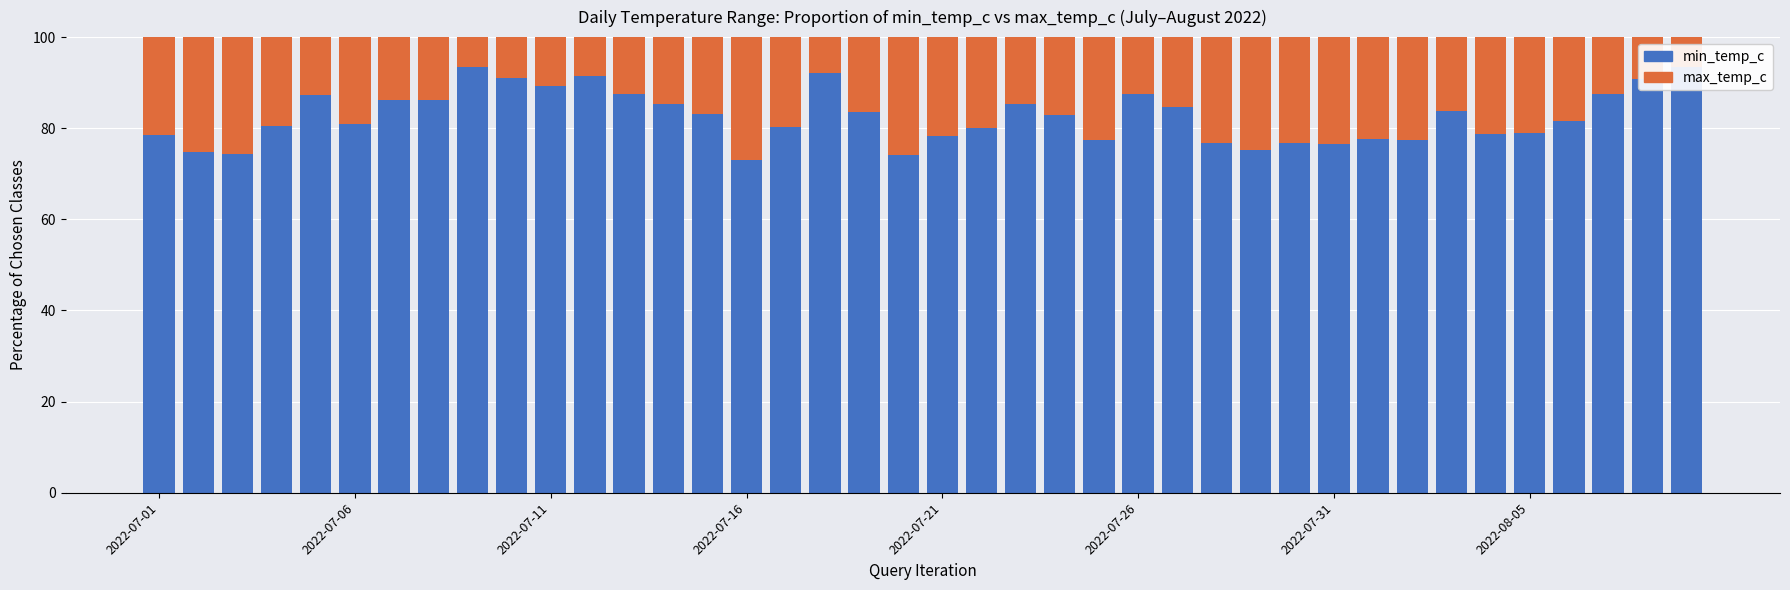

Read the max_temp_c value at 23.

17.1